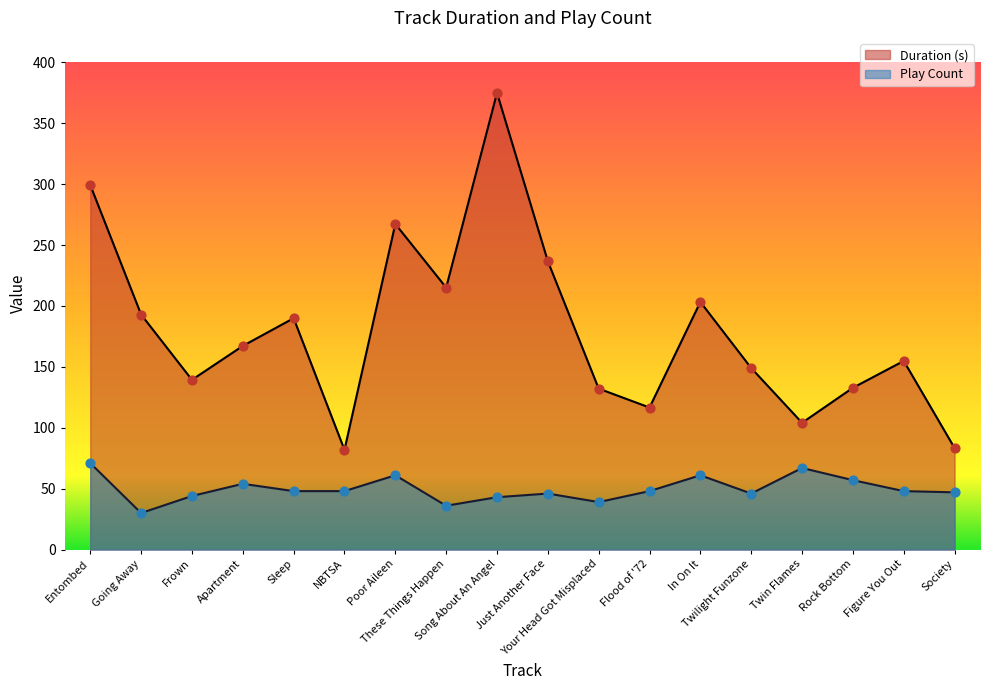

What are all the series names shown in the legend?

Duration (s), Play Count